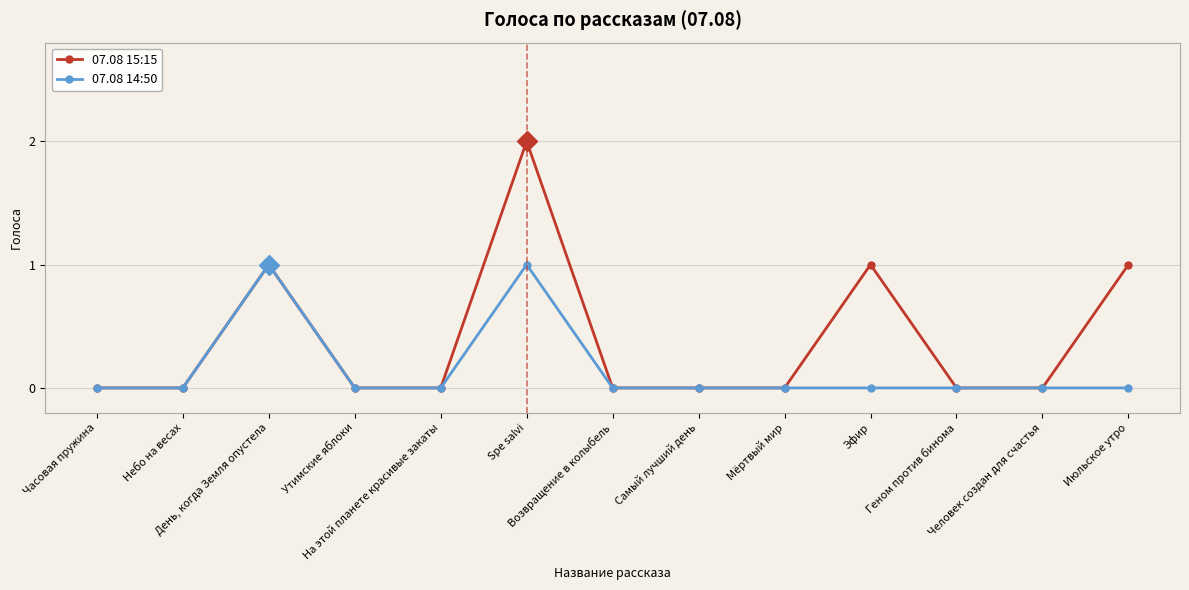

Count the number of categories in the chart.

13